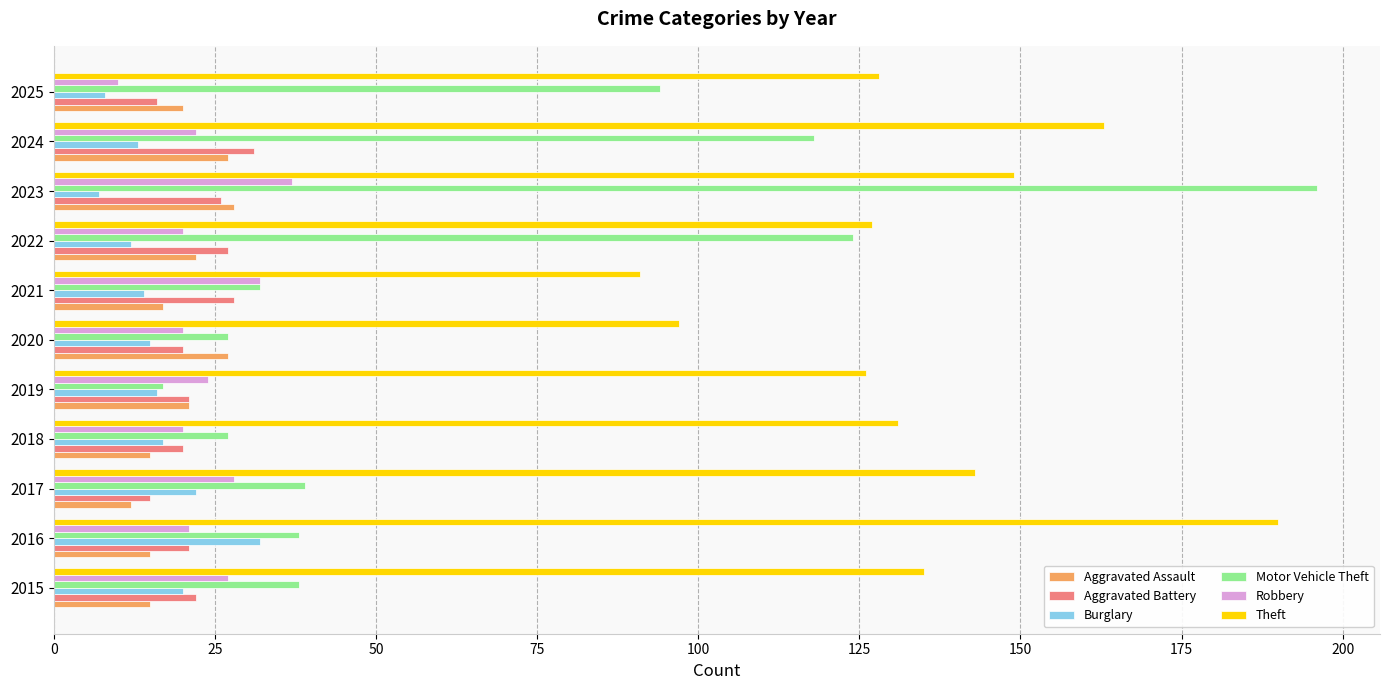

What are all the series names shown in the legend?

Aggravated Assault, Aggravated Battery, Burglary, Motor Vehicle Theft, Robbery, Theft